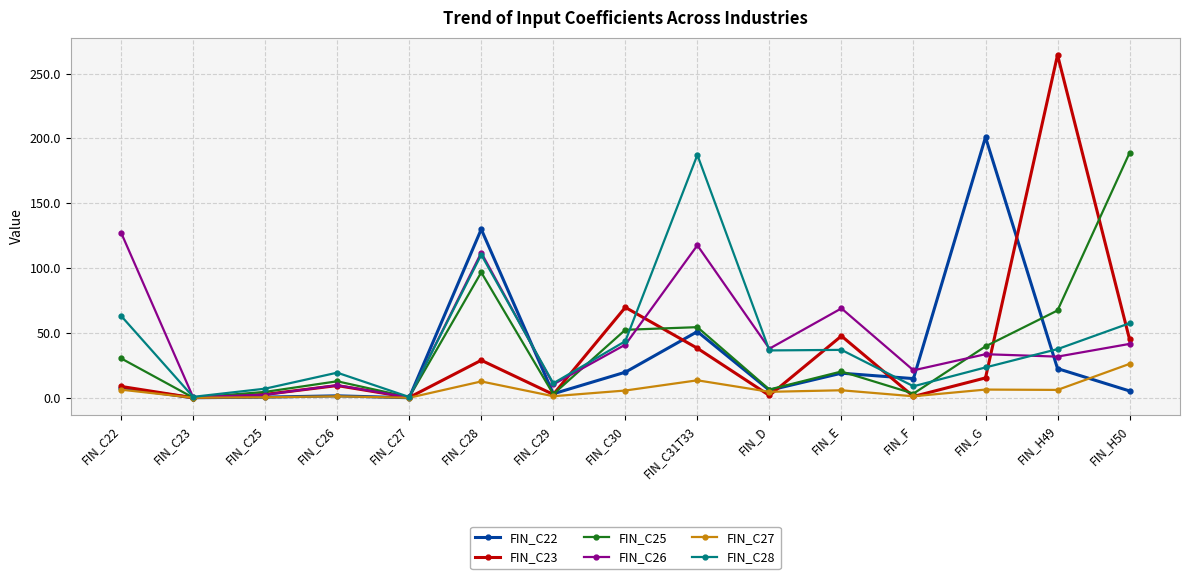

What is the difference between the maximum and minimum values in the FIN_C23 series?

264.3